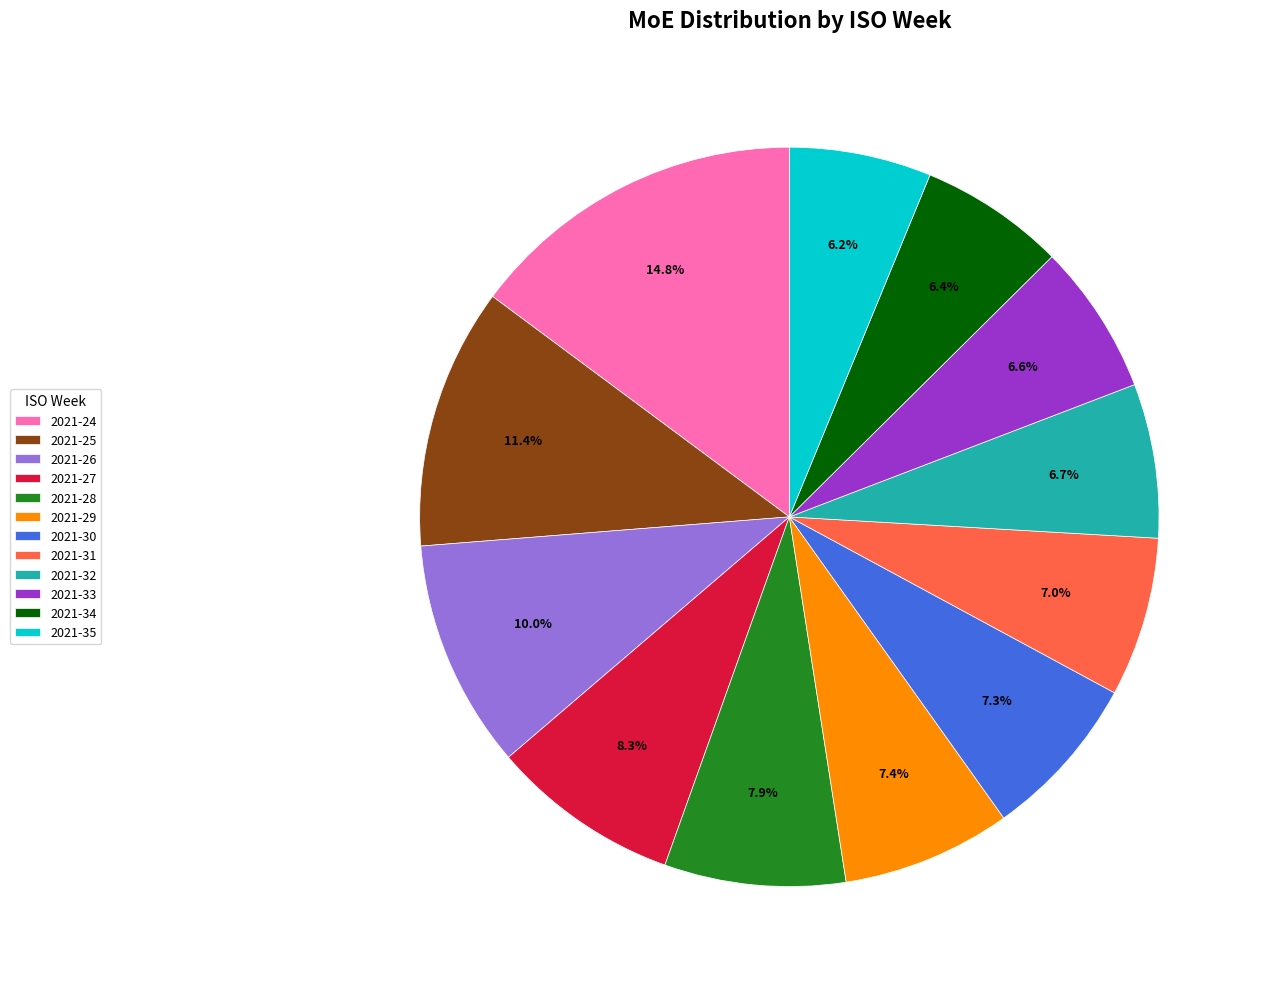

Does 2021-24 account for over 50% of the chart?

No